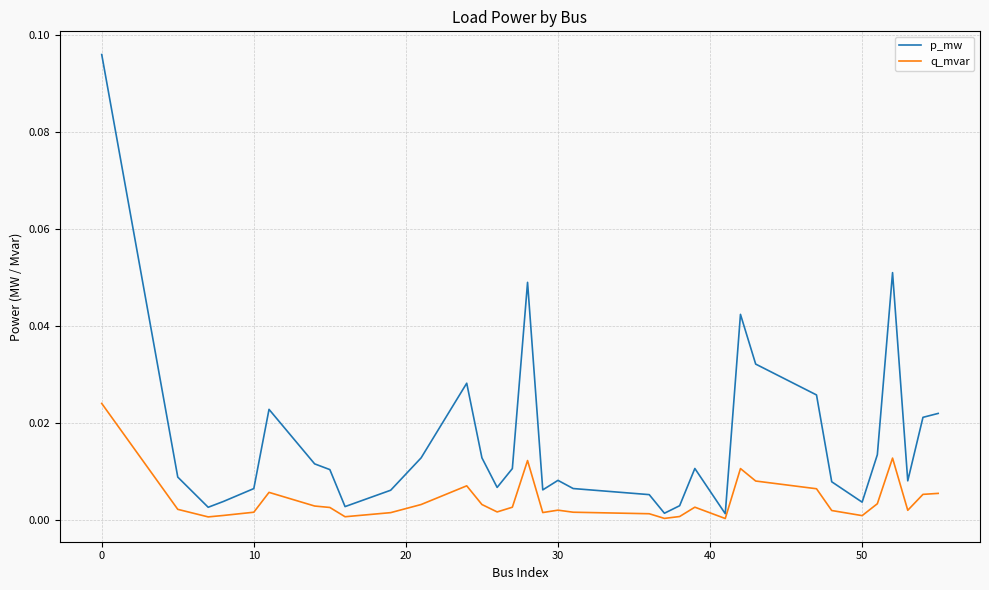

Count the number of categories in the chart.

34